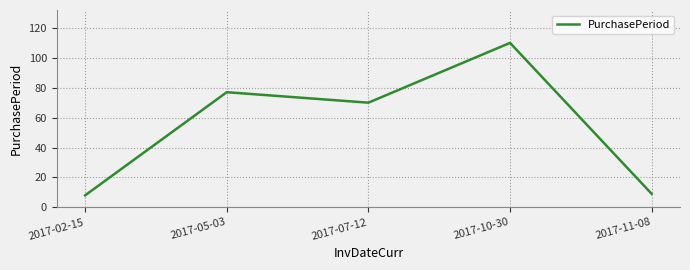

True or false: the data has more than 2 interior local peaks.

False